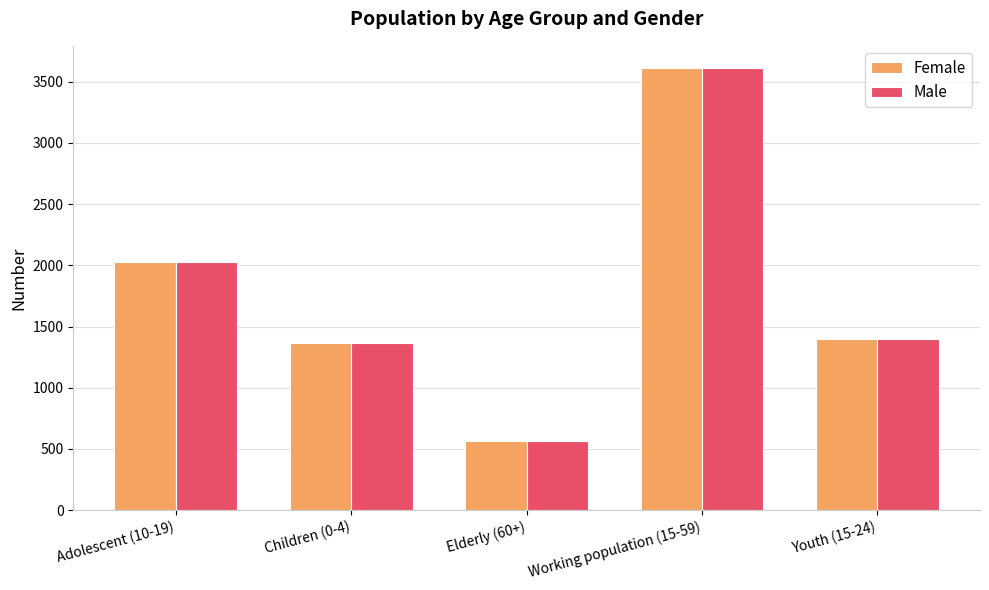

Where does the Female series first go above 1396?

Adolescent (10-19)